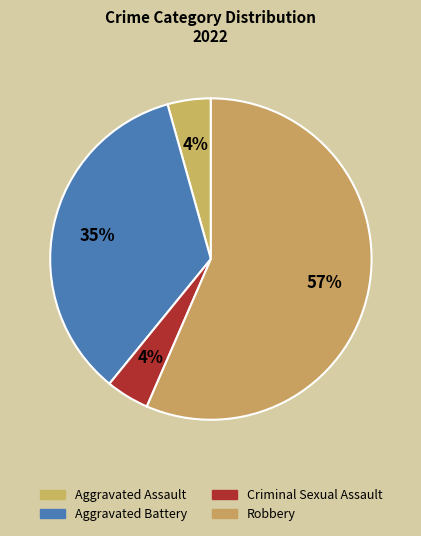

How many segments does this pie chart have?

4